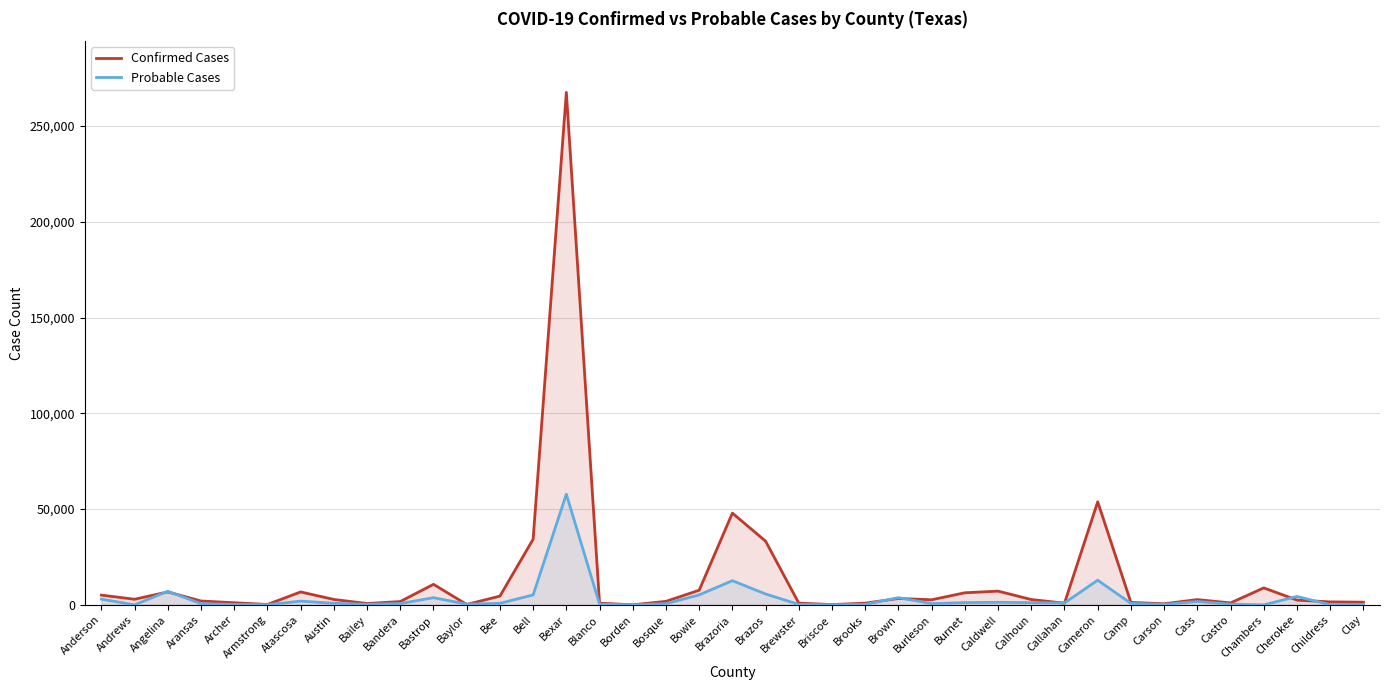

At which category is the sum across all series the highest?

Bexar